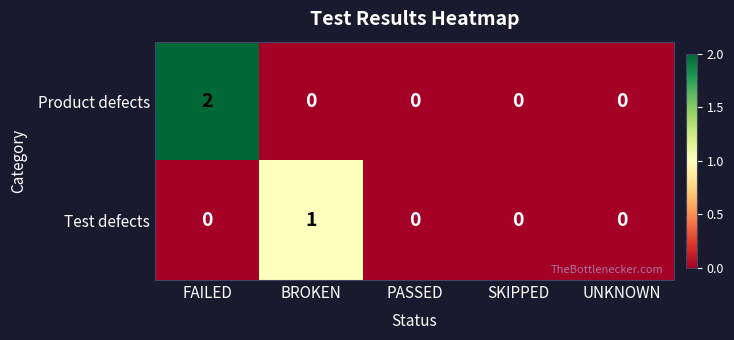

Reading right to left, list all the values displayed in this chart.

Product defects: UNKNOWN=0	SKIPPED=0	PASSED=0	BROKEN=0	FAILED=2
Test defects: UNKNOWN=0	SKIPPED=0	PASSED=0	BROKEN=1	FAILED=0